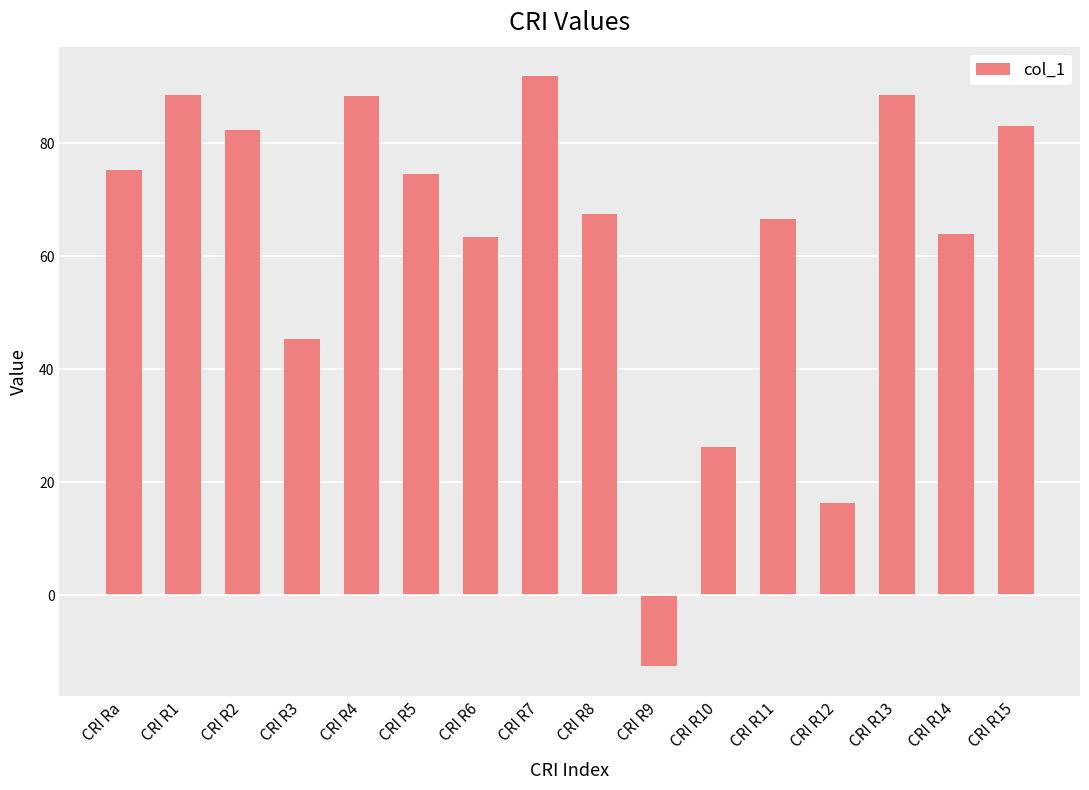

What position from the left is CRI R8?

9